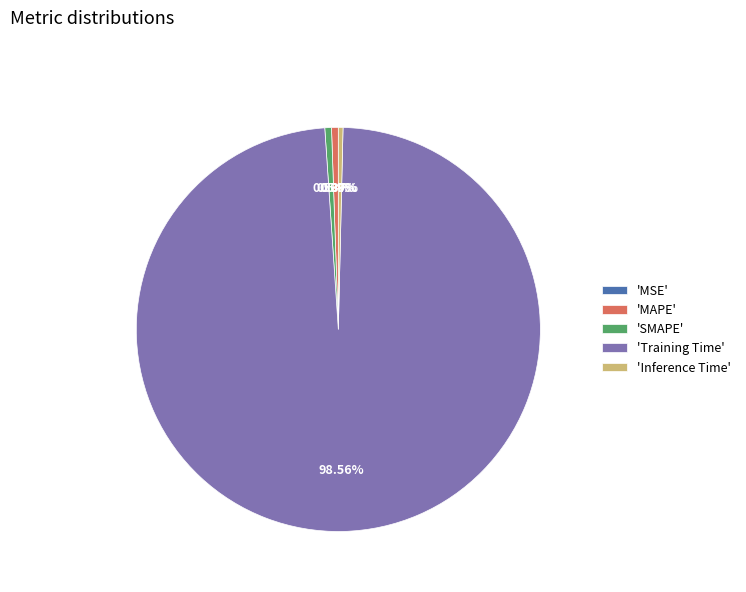

Do 'SMAPE' and 'Training Time' together represent more than half of the pie?

Yes